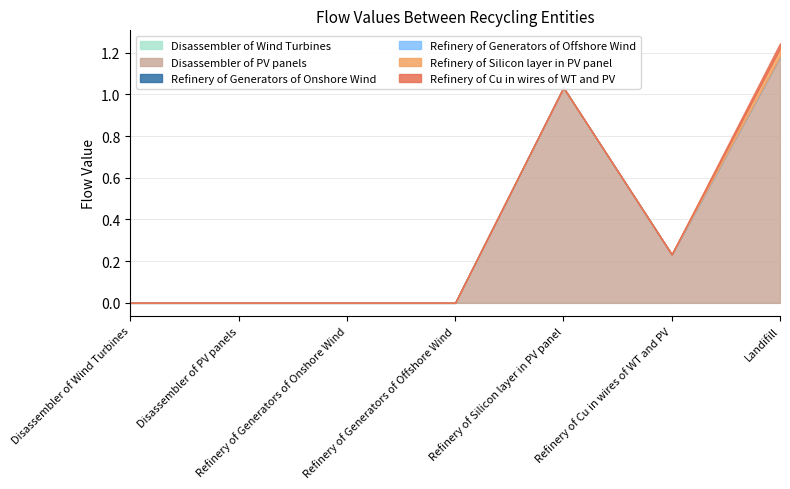

Rank the series at Refinery of Cu in wires of WT and PV from lowest to highest value.

Refinery of Generators of Onshore Wind, Refinery of Generators of Offshore Wind, Refinery of Silicon layer in PV panel, Refinery of Cu in wires of WT and PV, Disassembler of Wind Turbines, Disassembler of PV panels